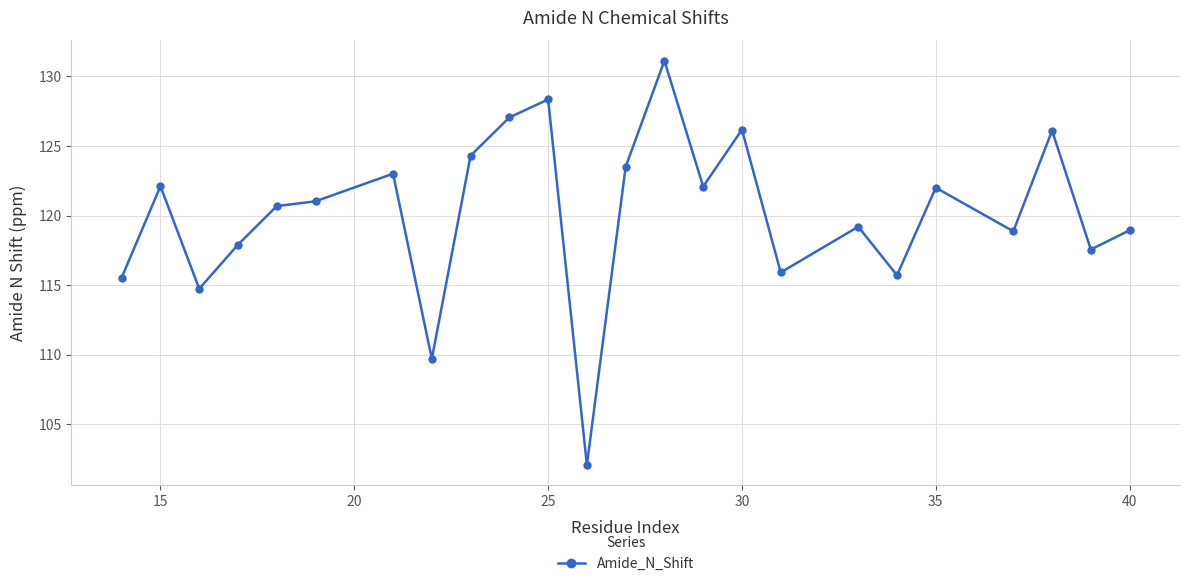

What is the difference between the maximum and minimum values?

29.0